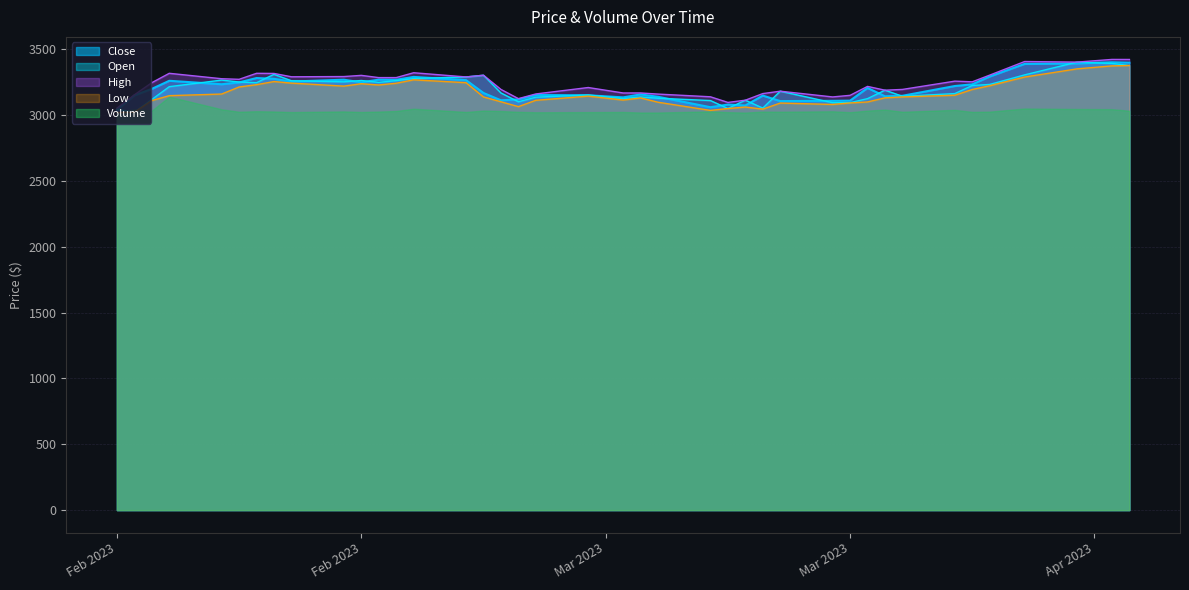

Which category has the highest value in the Close series?

2023-04-05